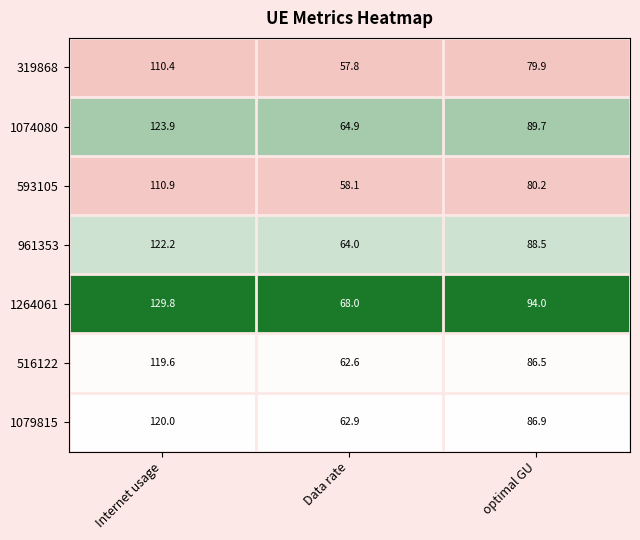

Read the 1079815 value at optimal GU.

86.9